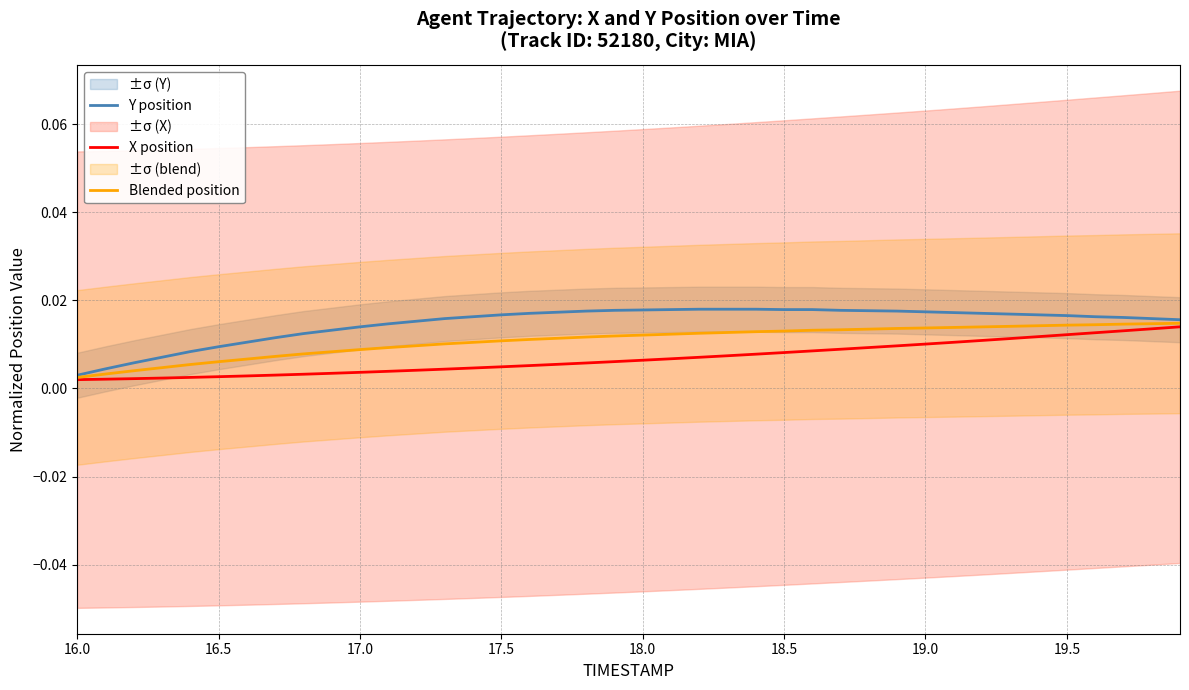

Count the Y position values in the range 0 to 1.

40